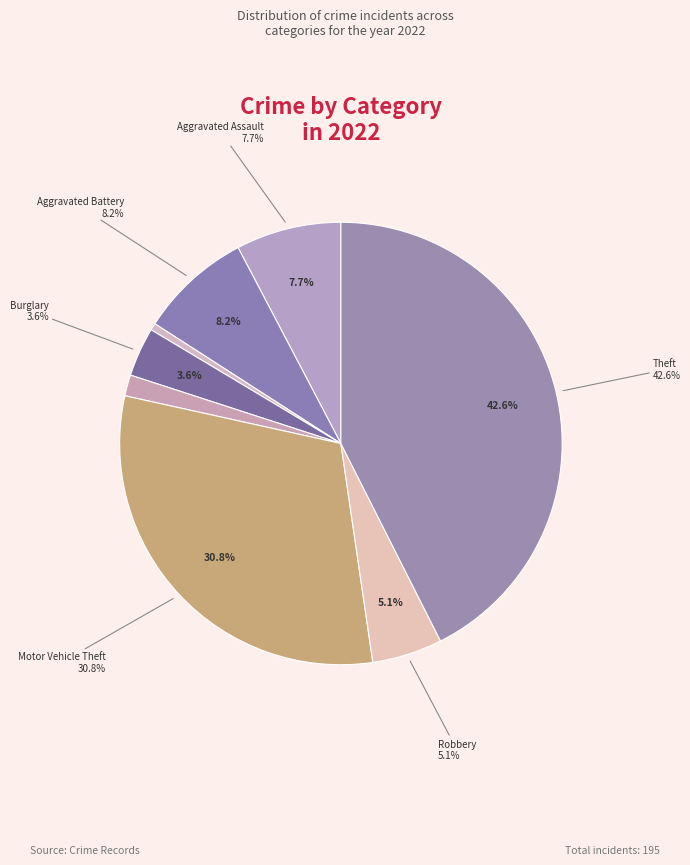

Which category has the smallest portion of the pie?

Homicide